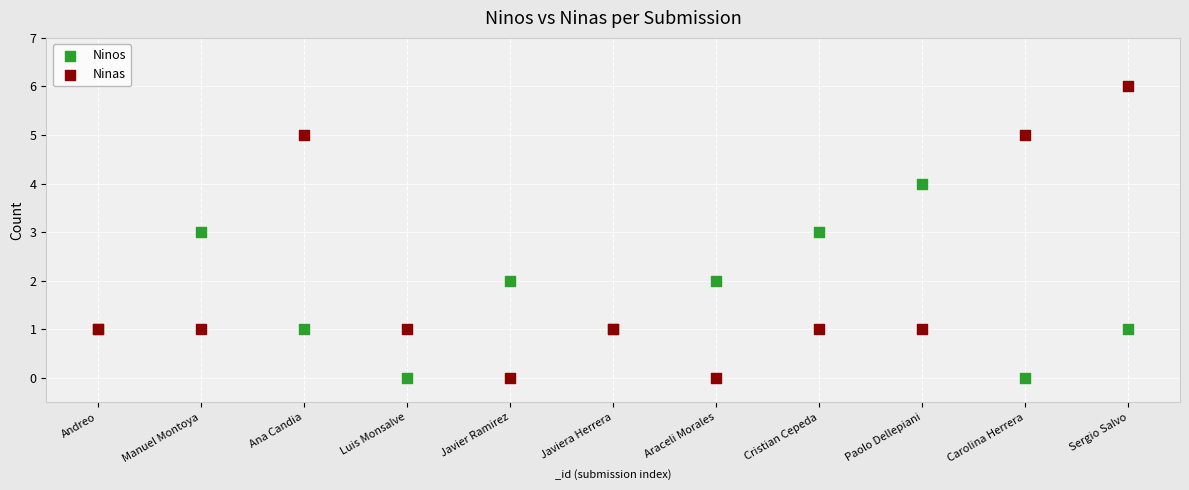

Which series contains the highest Y value?

Ninas